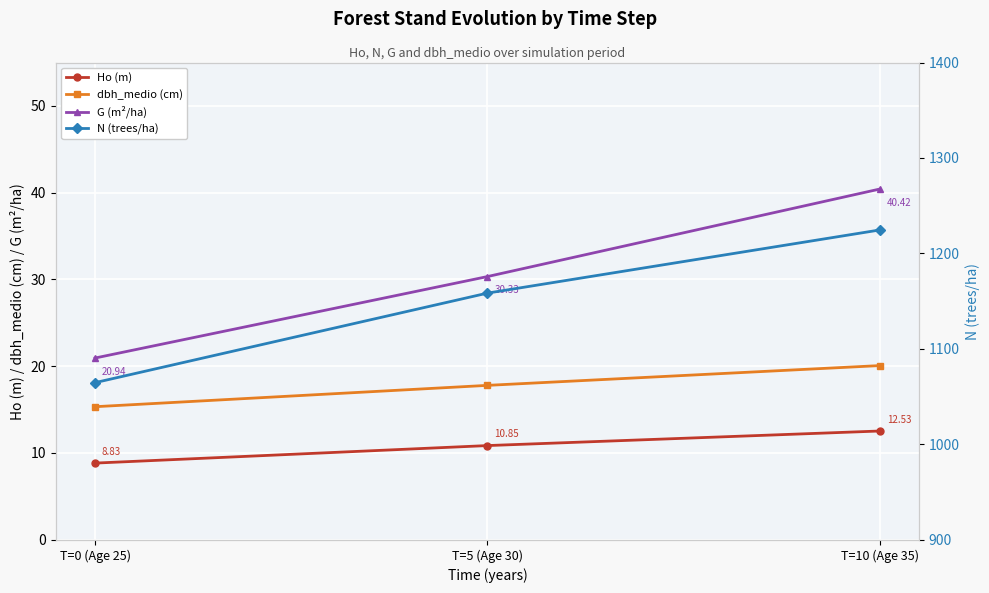

Is this an area chart (filled region under the line)?

No